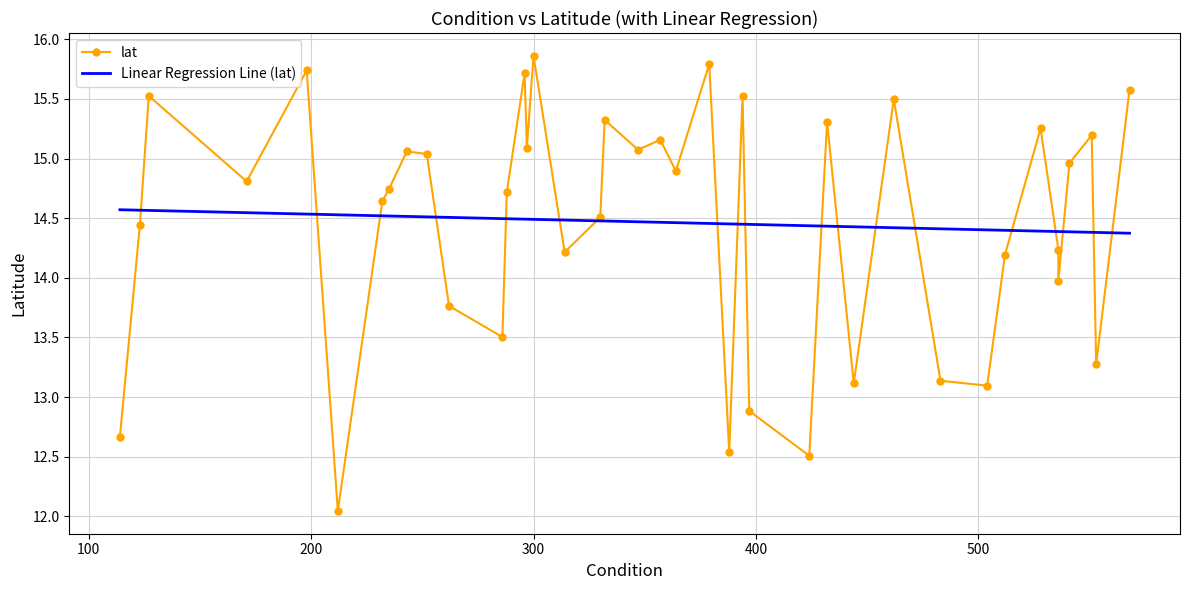

Between which two adjacent categories do Linear Regression Line (lat) and lat first intersect?

100 and 200